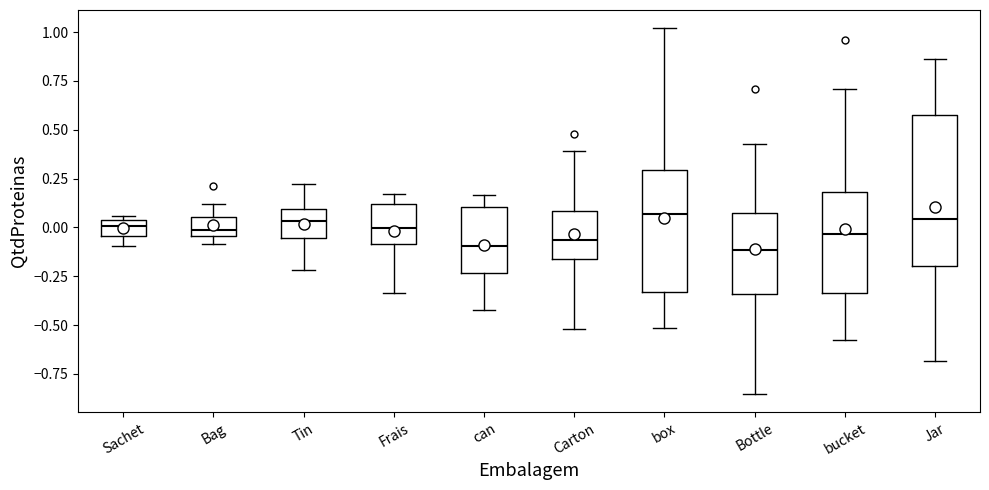

Reading left to right, read every box against the y-axis: the position of its median line, the range the box covers, and the ends of its whiskers. The values are not printed on the chart, so give them approximately, as read against the axis.

Sachet: median 0.00, box -0.05 to 0.05, whiskers -0.10 to 0.05 (just above the box's upper edge)
Bag: median 0.00, box -0.05 to 0.05, whiskers -0.10 to 0.10
Tin: median 0.05, box -0.05 to 0.10, whiskers -0.20 to 0.20
Frais: median 0.00, box -0.10 to 0.10, whiskers -0.35 to 0.15
can: median -0.10, box -0.25 to 0.10, whiskers -0.40 to 0.15
Carton: median -0.05, box -0.15 to 0.10, whiskers -0.50 to 0.40
box: median 0.05, box -0.35 to 0.30, whiskers -0.50 to 1.00
Bottle: median -0.10, box -0.35 to 0.05, whiskers -0.85 to 0.45
bucket: median -0.05, box -0.35 to 0.20, whiskers -0.60 to 0.70
Jar: median 0.05, box -0.20 to 0.60, whiskers -0.70 to 0.85